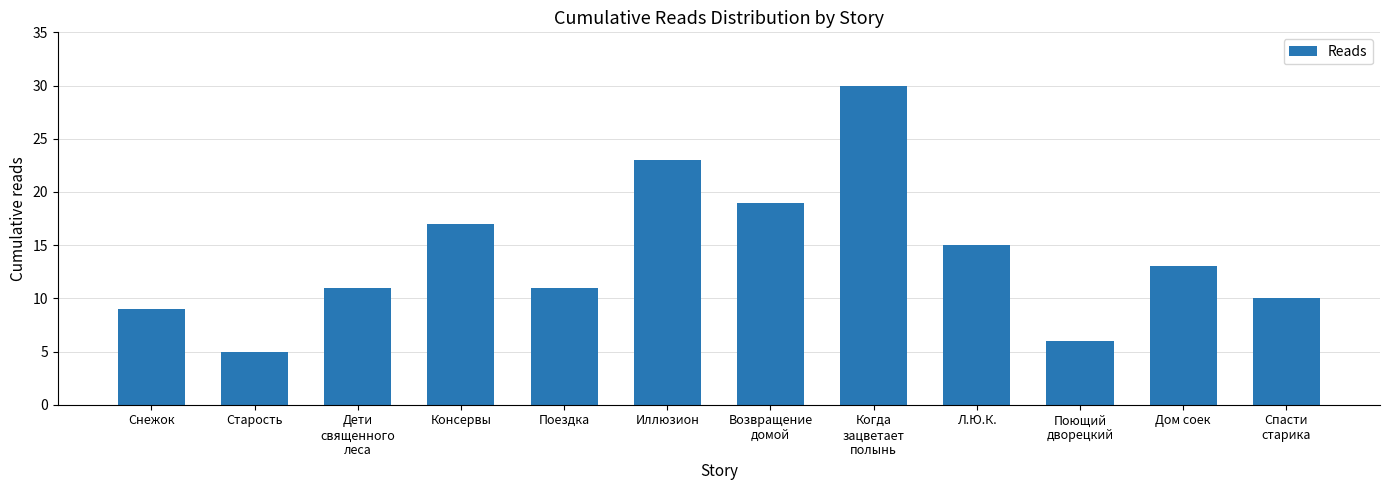

Reading left to right, list all the values displayed in this chart.

Снежок=9	Старость=5	Дети
священного
леса=11	Консервы=17	Поездка=11	Иллюзион=23	Возвращение
домой=19	Когда
зацветает
полынь=30	Л.Ю.К.=15	Поющий
дворецкий=6	Дом соек=13	Спасти
старика=10